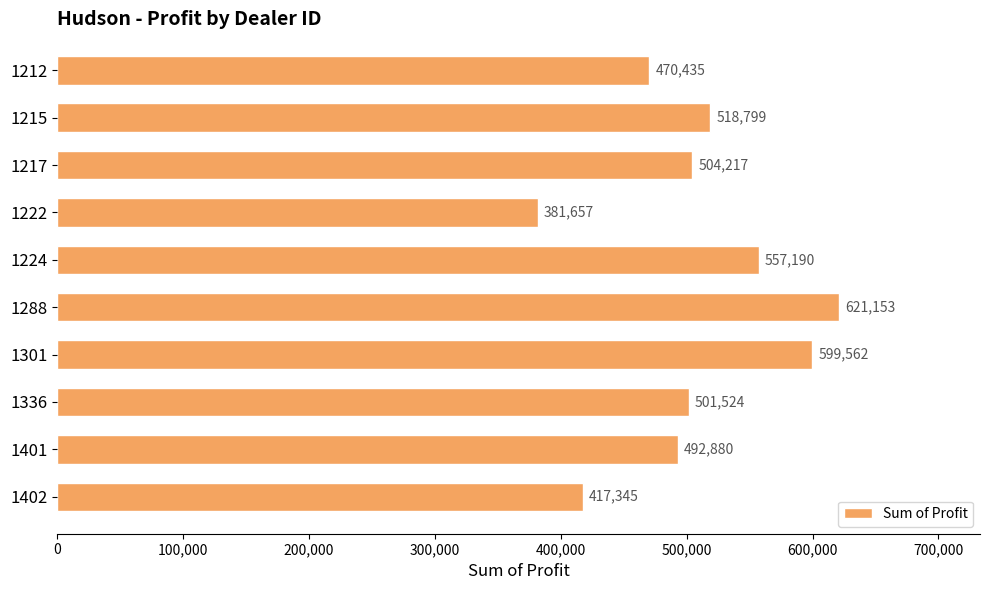

List the labels in order of value, smallest first.

1222, 1402, 1212, 1401, 1336, 1217, 1215, 1224, 1301, 1288